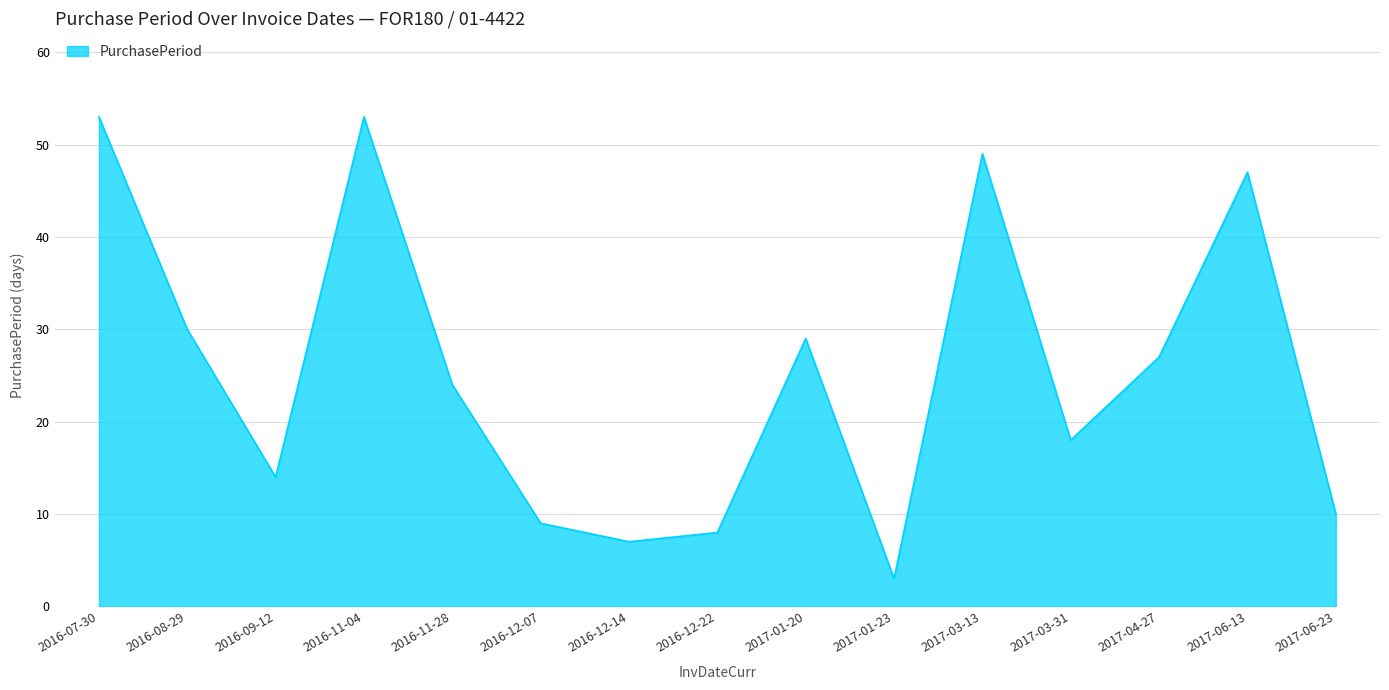

Does the chart have visible grid lines?

Yes